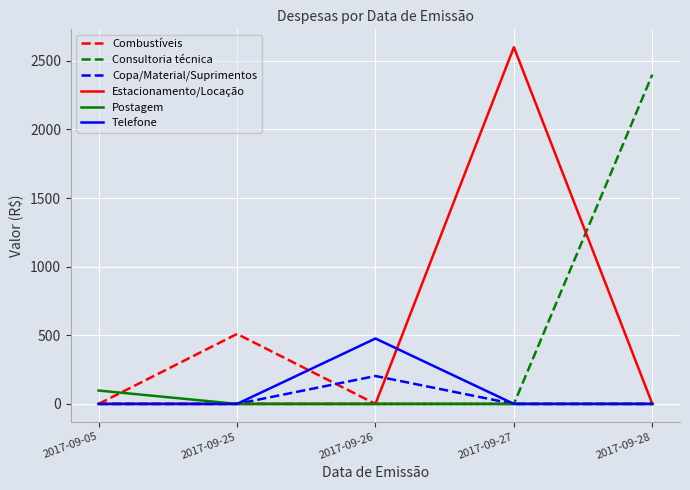

Is it true that Combustíveis equals -153.5 at 2017-09-27?

False